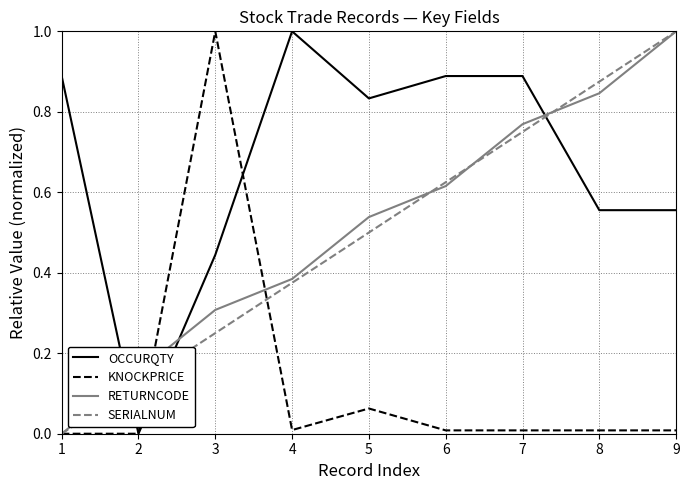

Is it true that OCCURQTY equals 1.3 at 7?

False